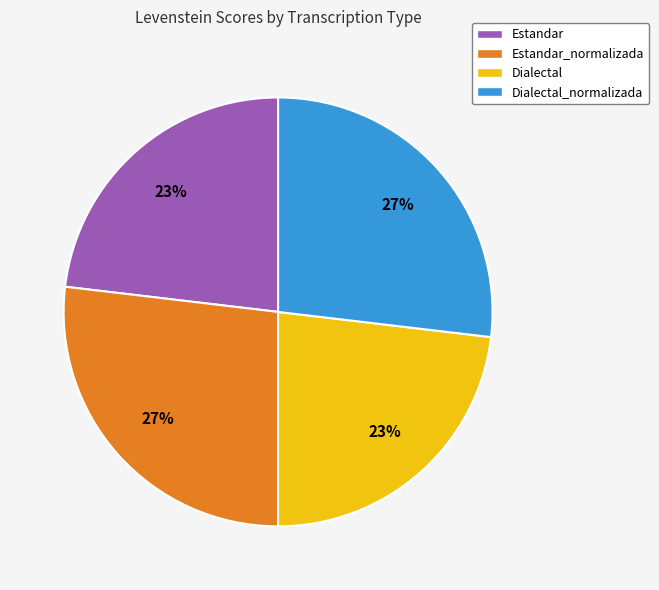

What percentage is the Dialectal slice, to the nearest percent?

23%